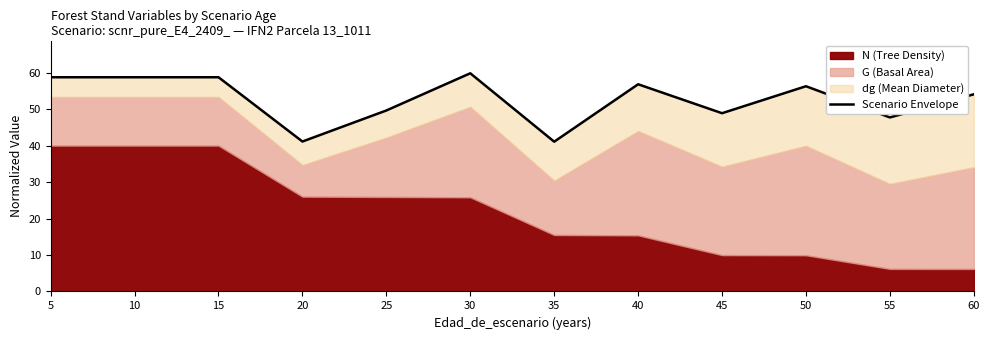

Where is the data nearest to the value 50?

25